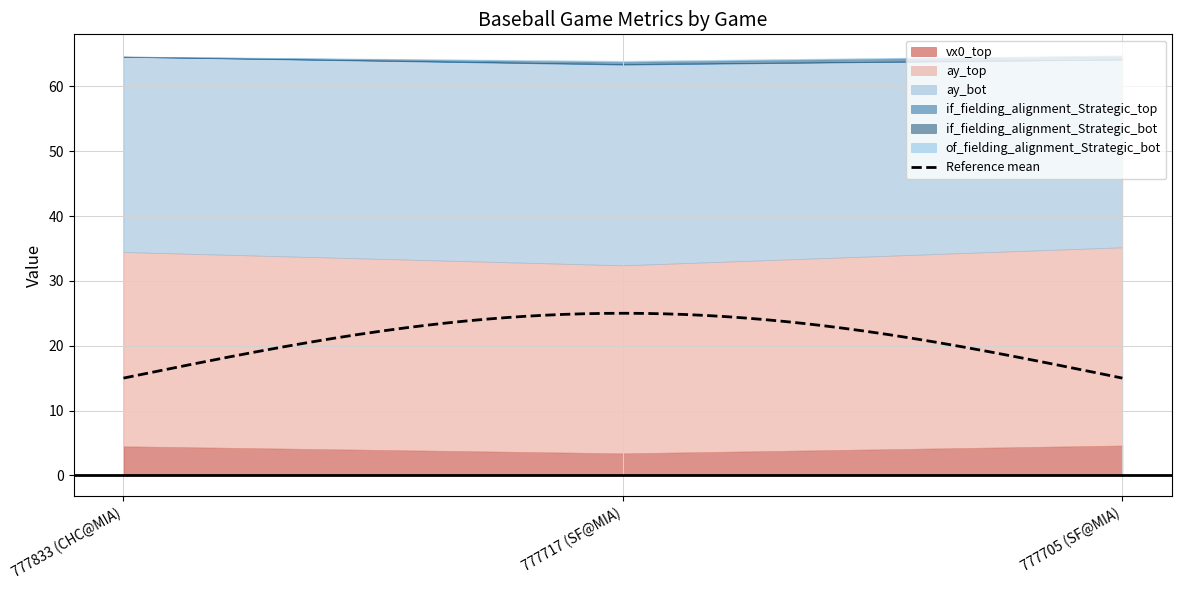

At which category is the sum across all series the highest?

777705 (SF@MIA)